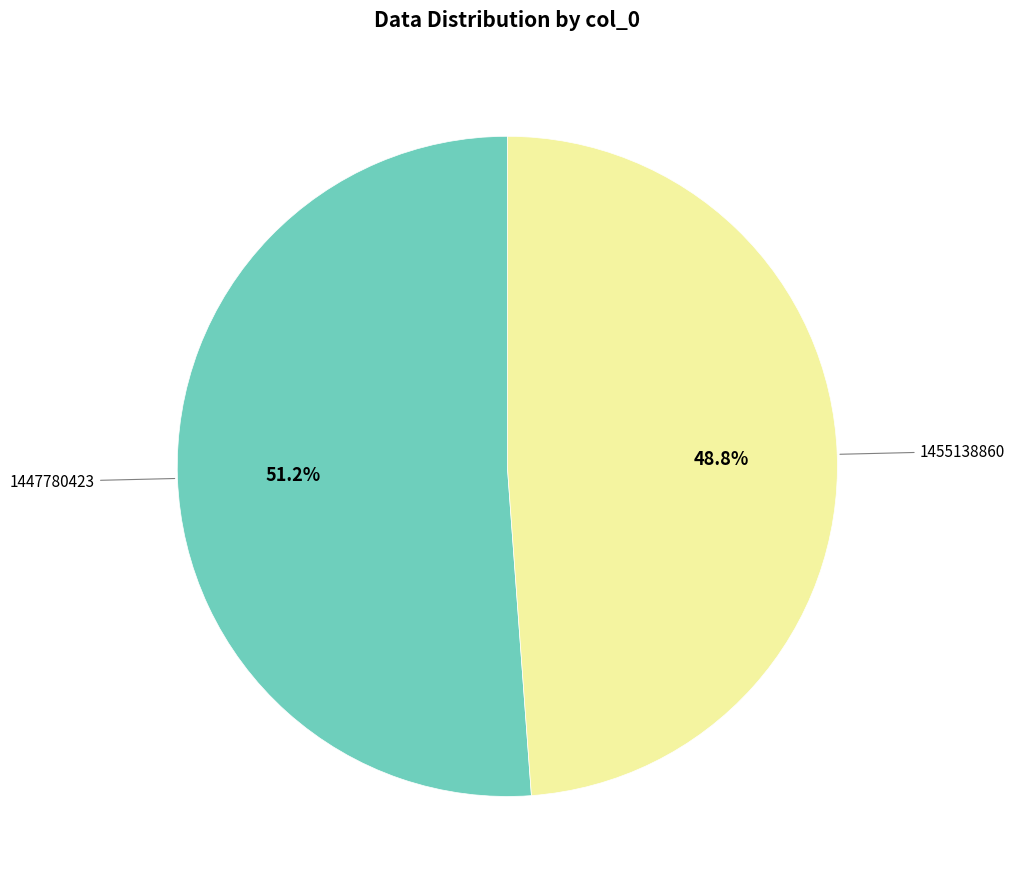

Is there a majority slice in this chart?

Yes